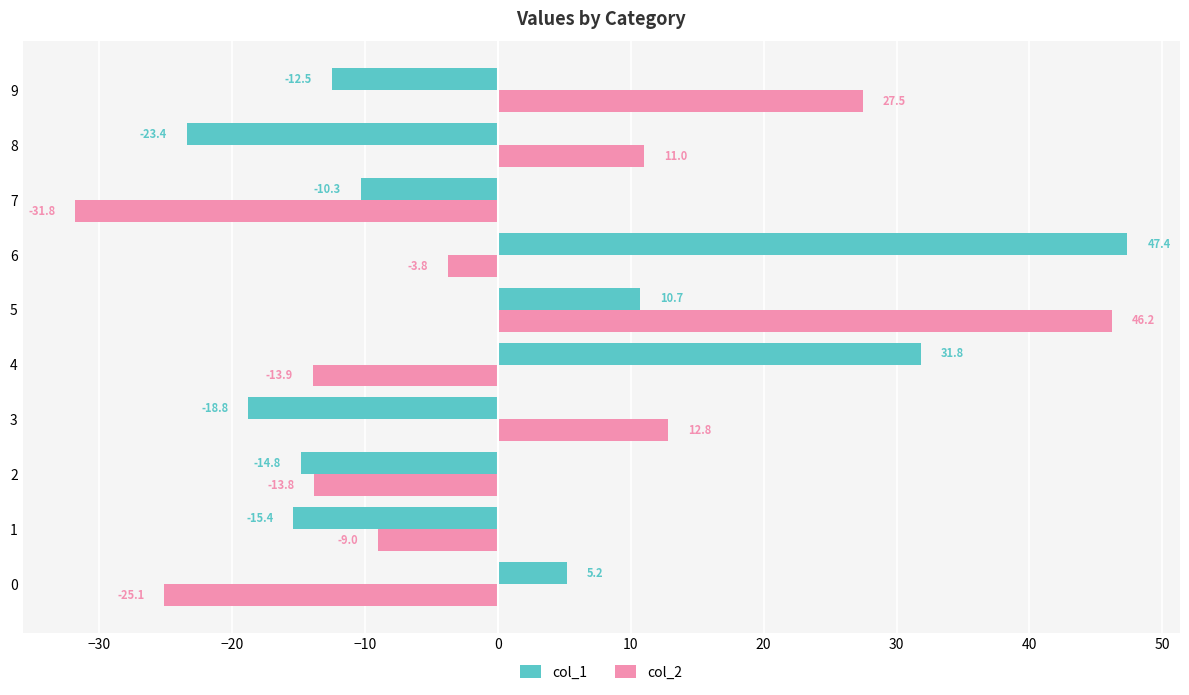

What is the spread (max minus min) of values at 0?

30.3